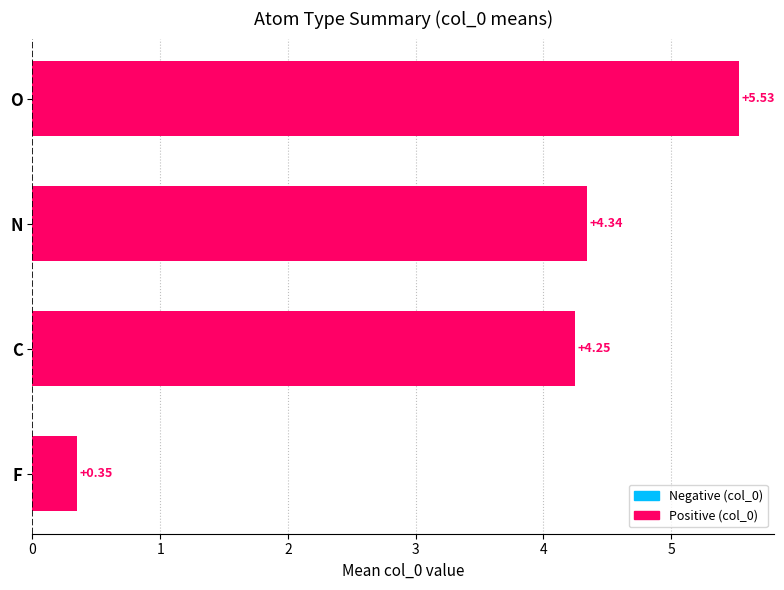

Are the bars grouped side by side (vs. stacked)?

No